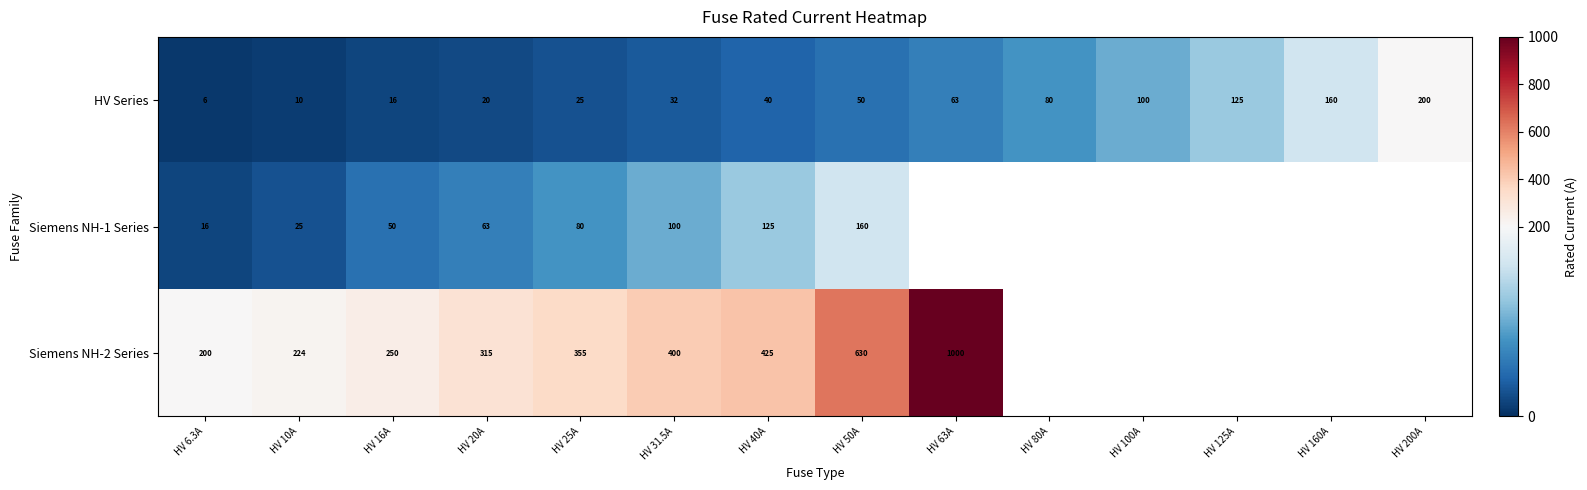

Which label corresponds to the largest value in the chart?

HV 63A